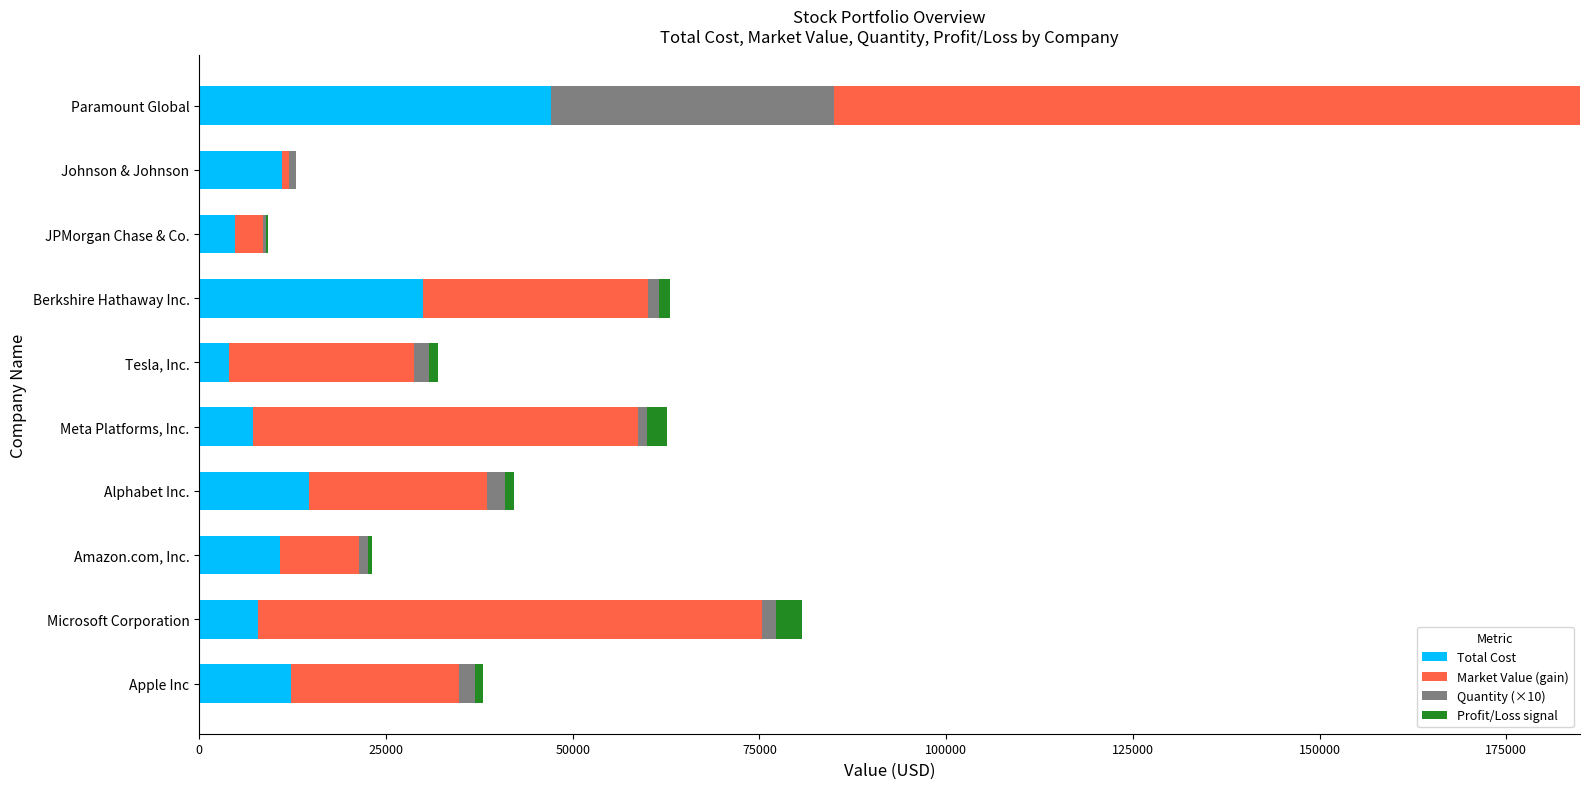

How many series are shown in this chart?

4